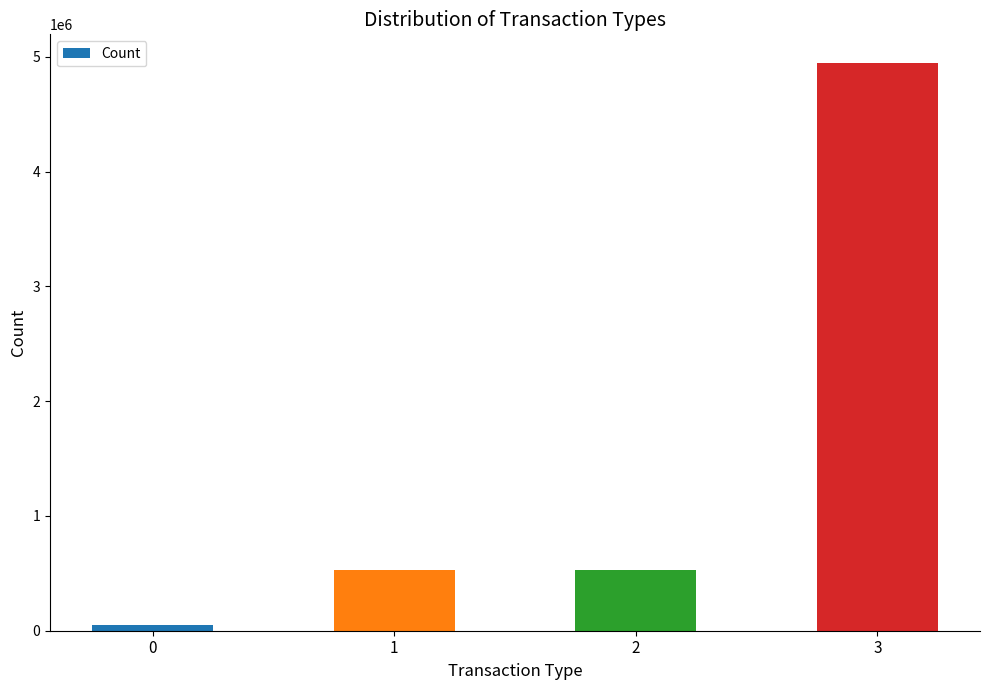

The chart shows a value of 50456 at 0. True or false?

True